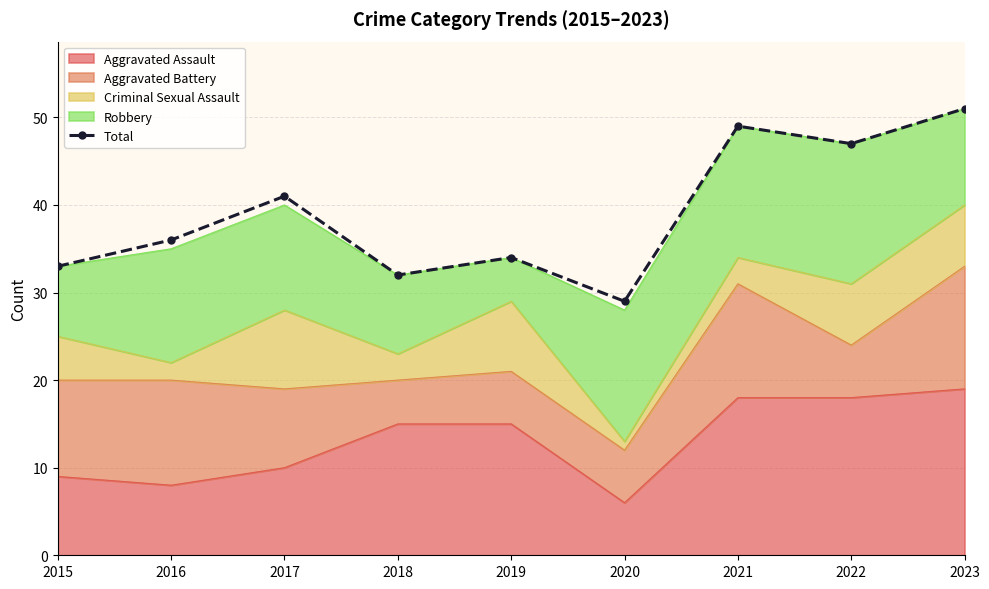

At which category does the data reach its first local valley?

2018